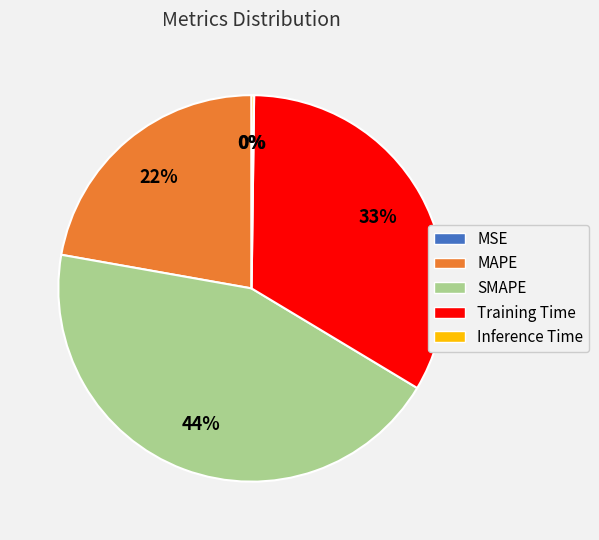

To the nearest percent, what is the average slice percentage?

20%